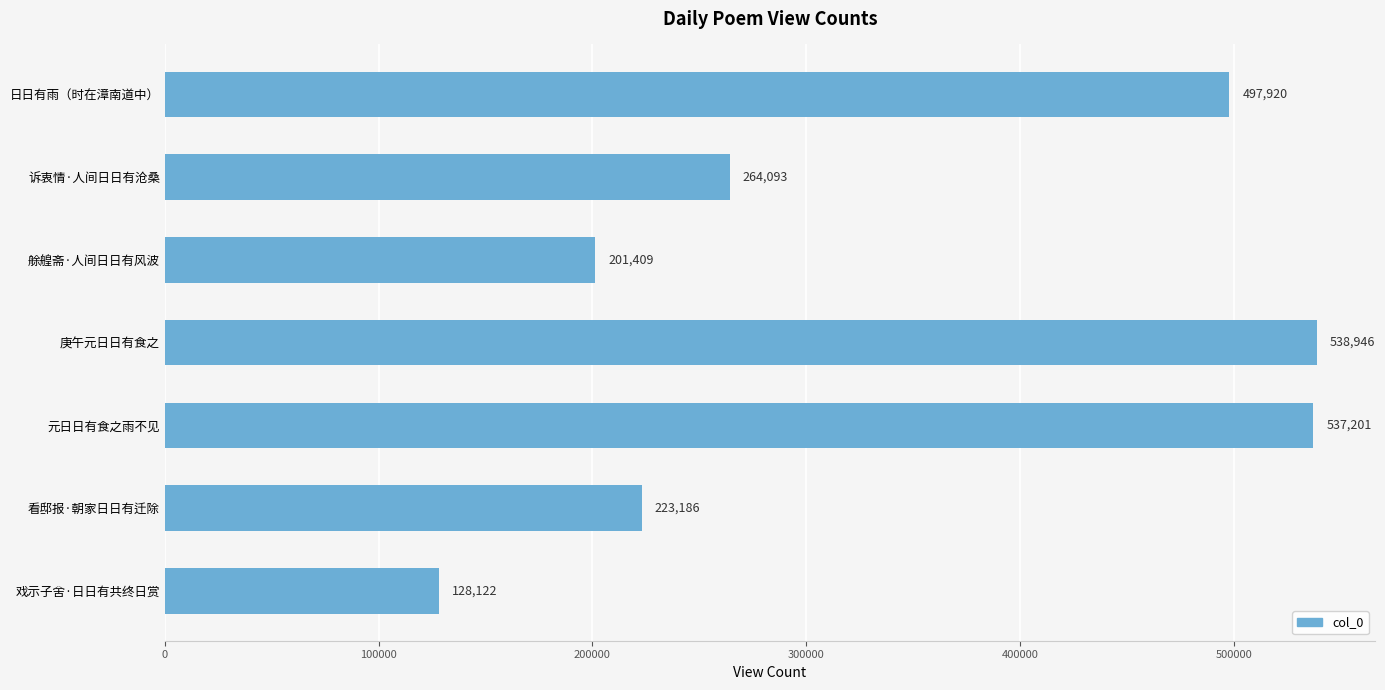

List the labels in order of value, smallest first.

戏示子舍·日日有共终日赏, 艅艎斋·人间日日有风波, 看邸报·朝家日日有迁除, 诉衷情·人间日日有沧桑, 日日有雨（时在漳南道中）, 元日日有食之雨不见, 庚午元日日有食之